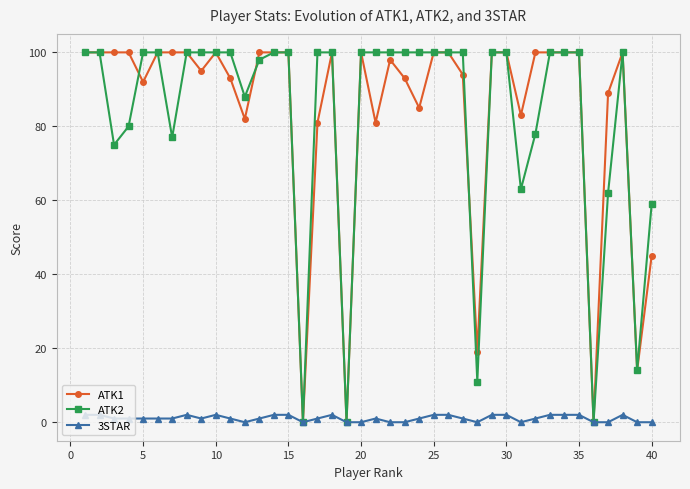

True or false: ATK1 has more than 0 points higher than both neighbors.

True